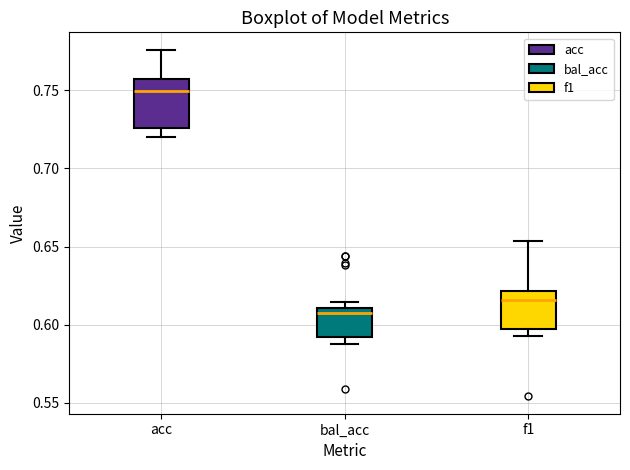

Where is the lower edge of the box for f1 on the y-axis? The values are not printed on the chart, so give them approximately, as read against the axis.

0.595